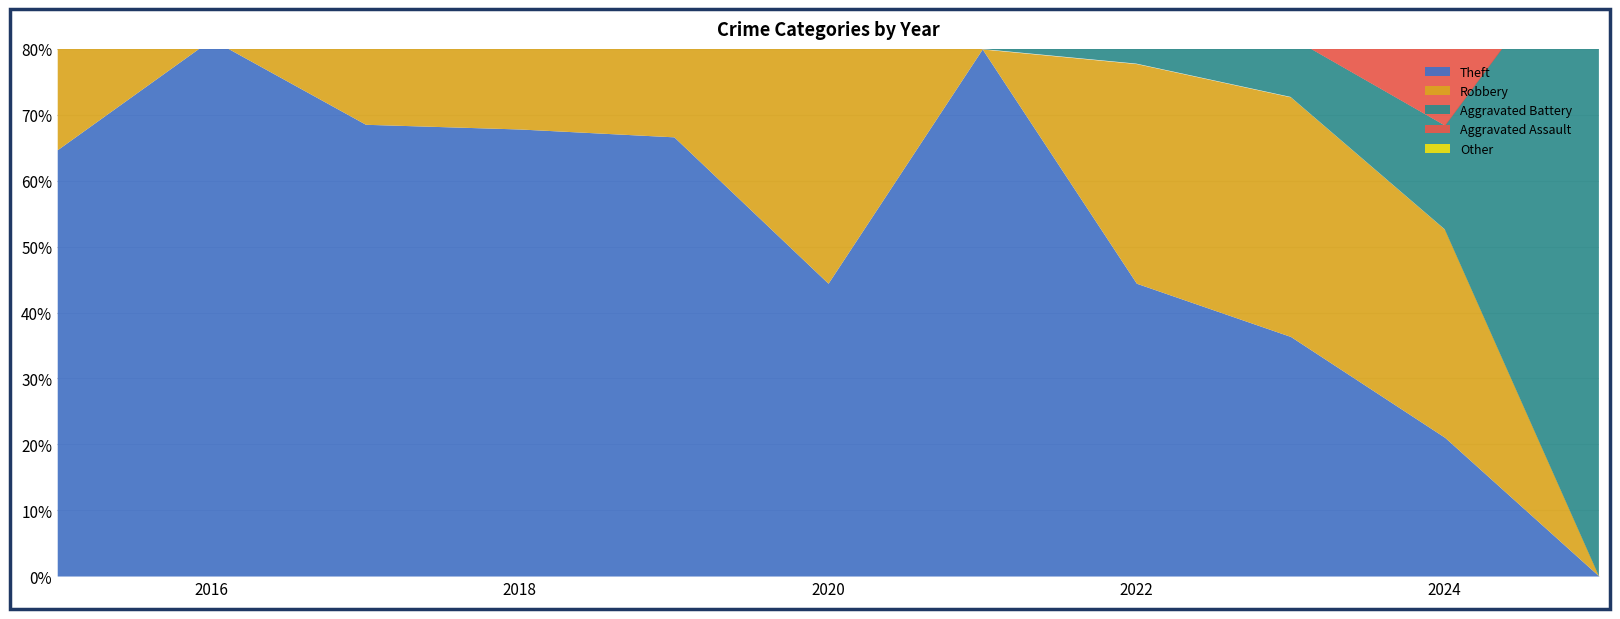

How many intersections are there between Aggravated Assault and Theft?

1